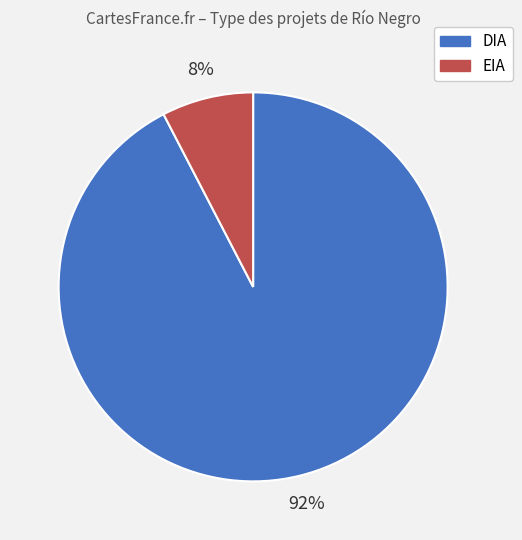

To the nearest percent, what percentage of the pie is DIA?

92%